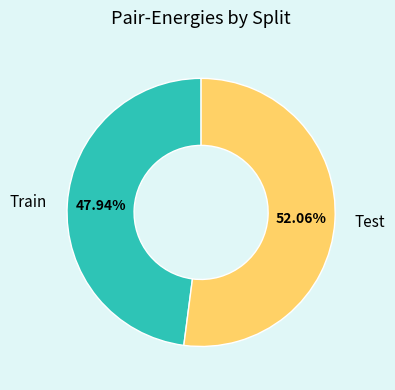

To the nearest percent, what percentage of the pie is Test?

52%